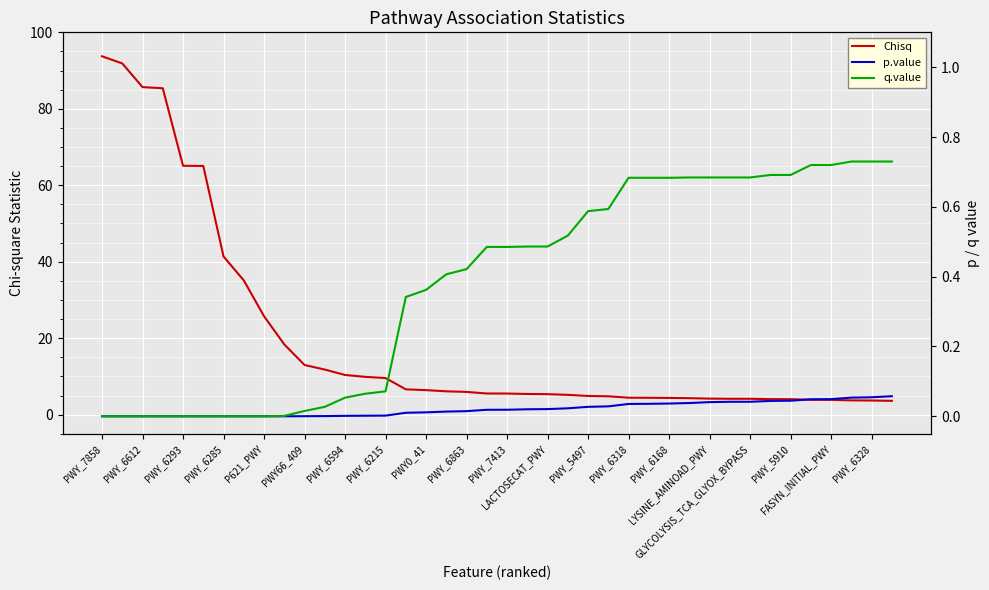

What is the total value across all series at LACTOSECAT_PWY?

5.9